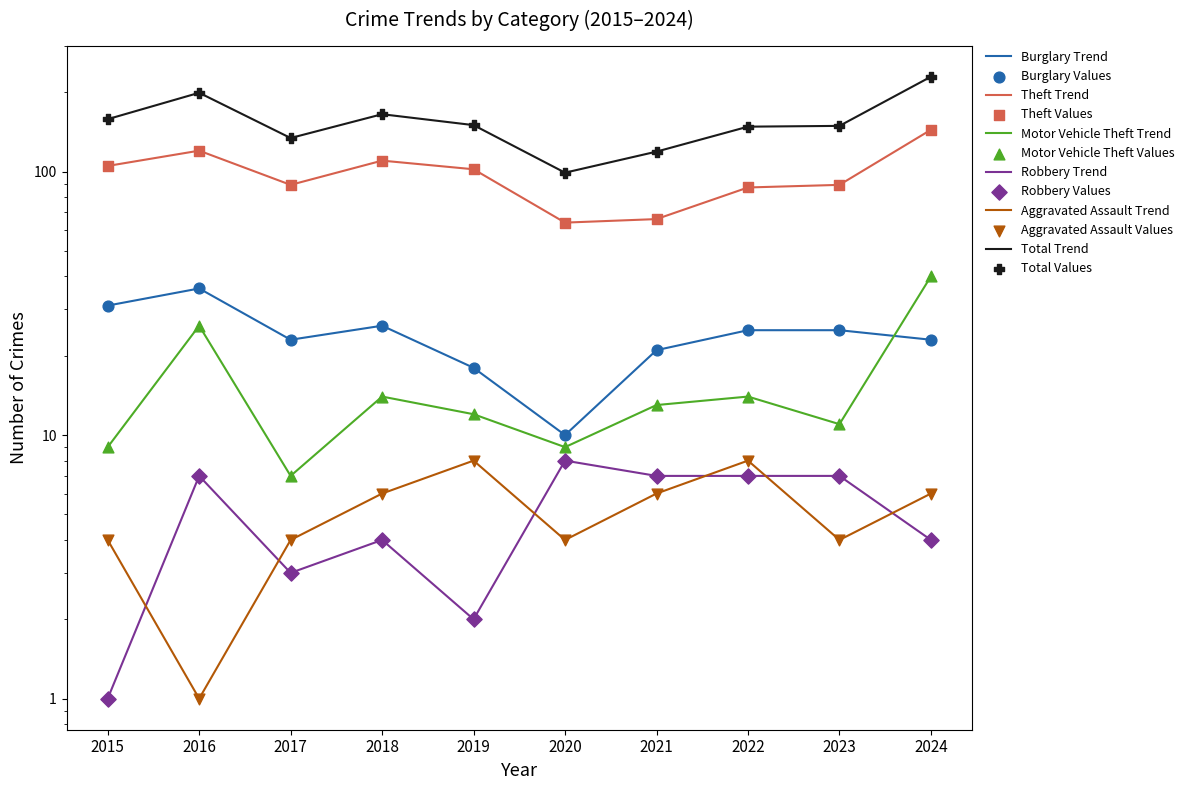

At how many categories does at least one series exceed 82?

10